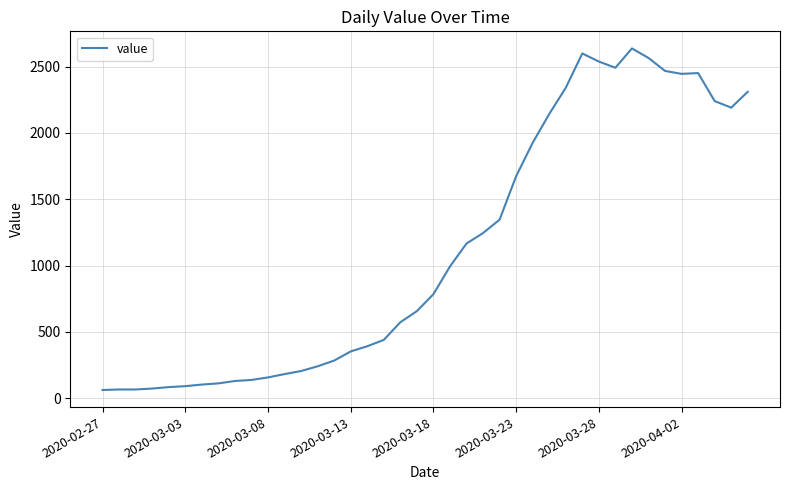

What is the difference between the maximum and minimum values?

2577